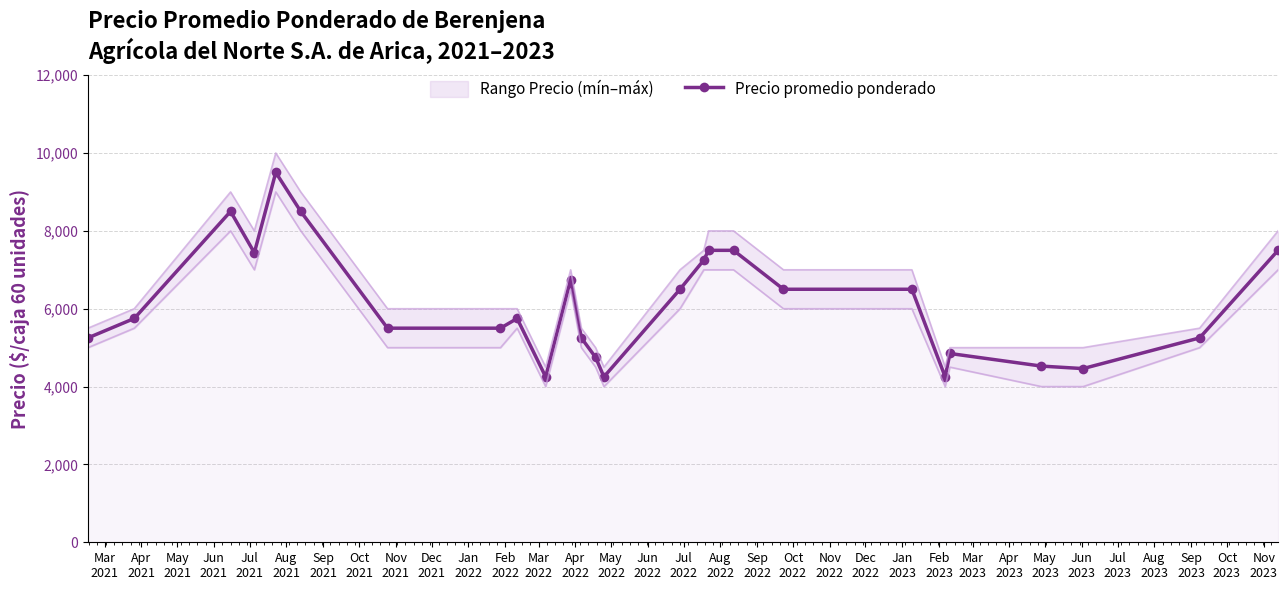

What is the minimum value shown in the chart?

4250